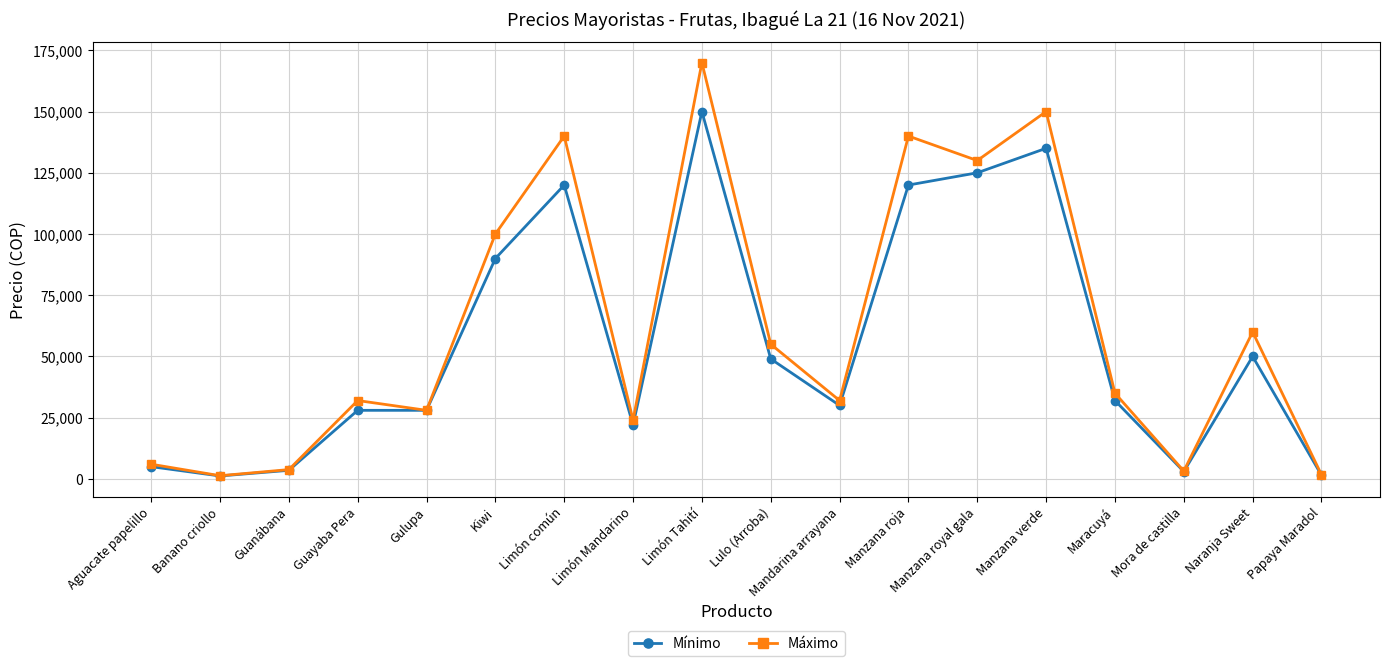

Which series changed the most between Gulupa and Manzana verde?

Máximo